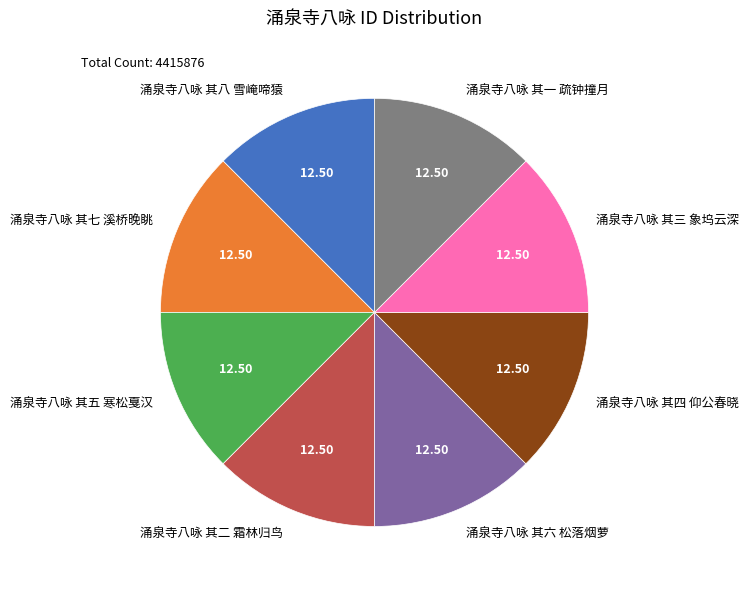

The 涌泉寺八咏 其四 仰公春晓 slice represents 26% of the pie. True or false?

False